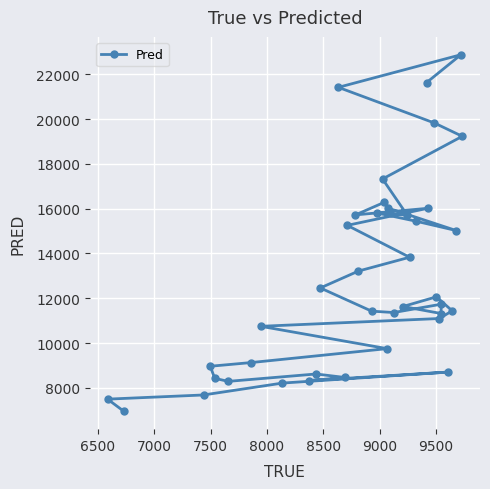

What is the maximum value shown in the chart?

22874.5